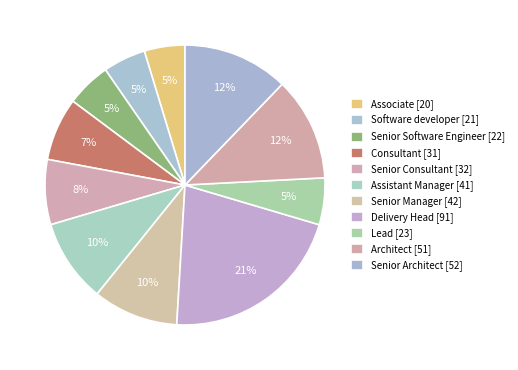

How many segments does this pie chart have?

11